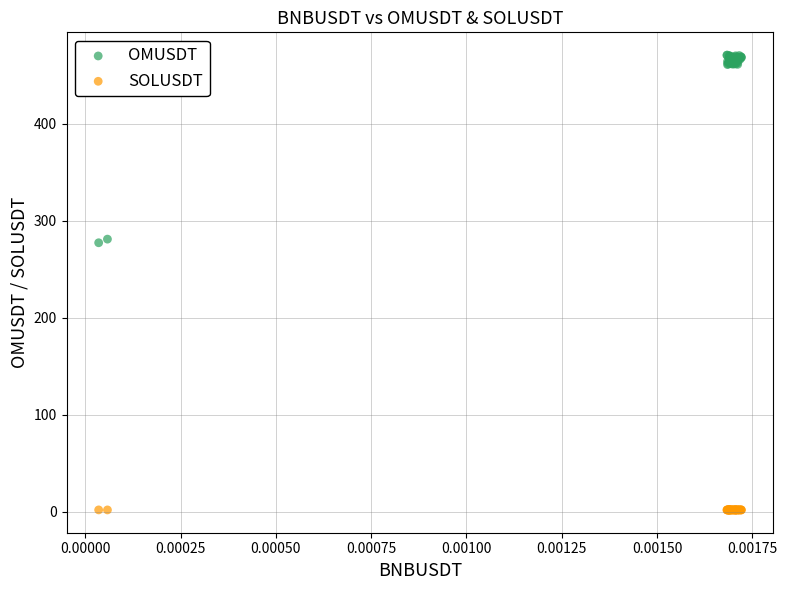

Which series has the largest Y range (max minus min)?

OMUSDT